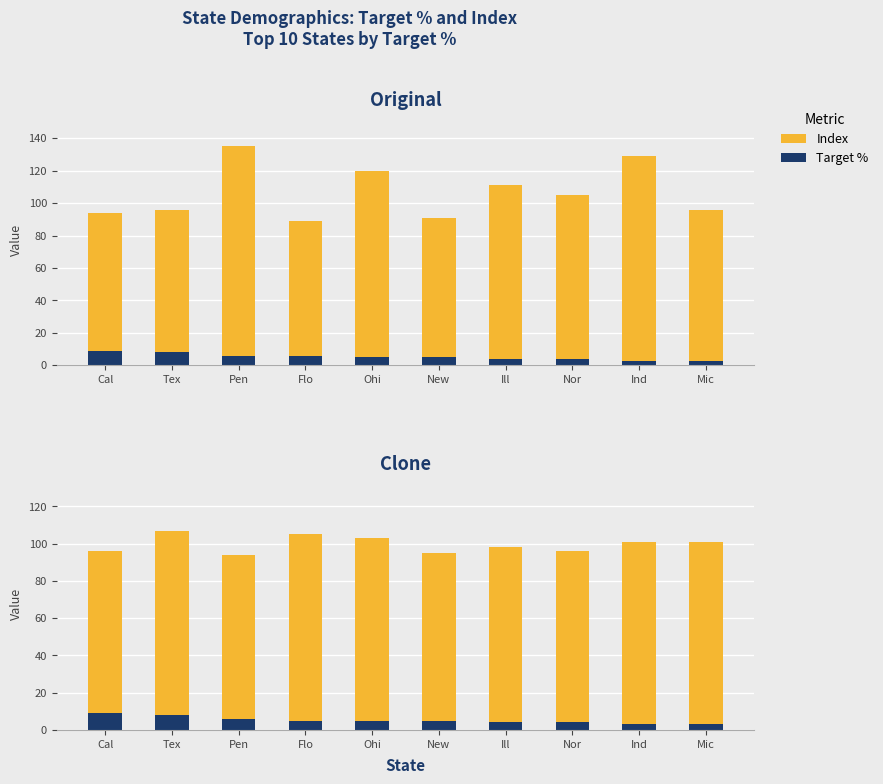

Read the Index (Clone) value at Mic.

3